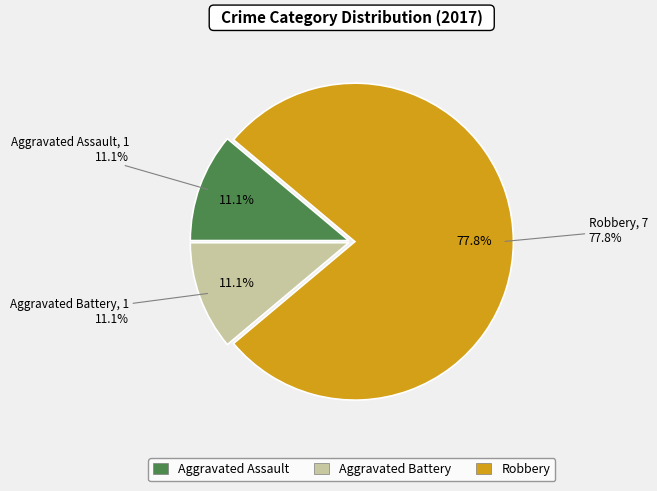

To the nearest percent, what portion does Aggravated Battery represent?

11%